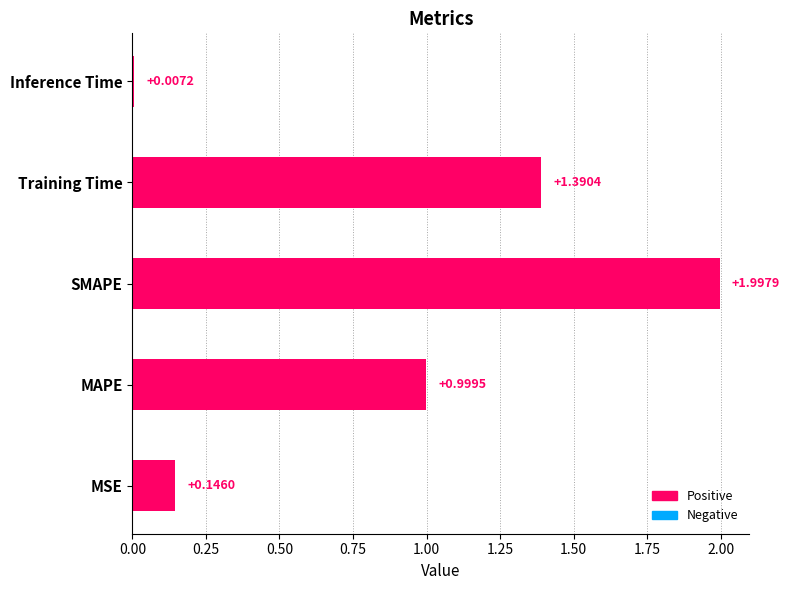

Does the chart contain stacked bars?

No